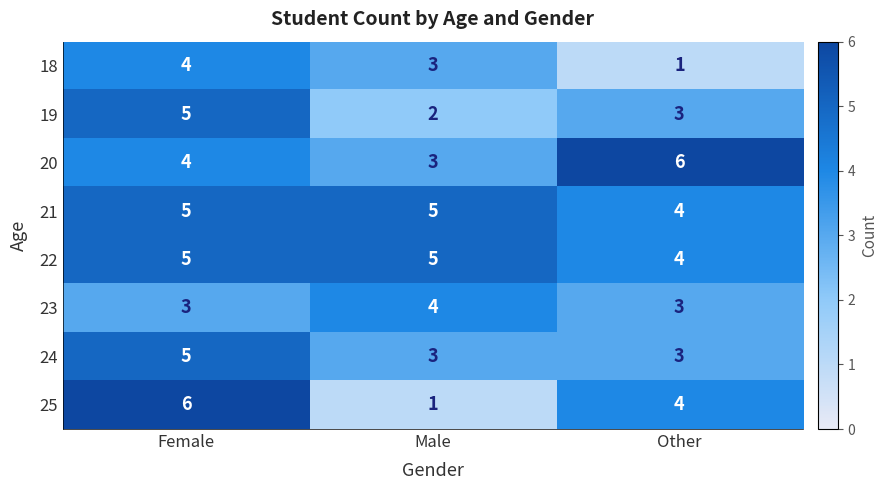

Reading left to right, what are all the values shown in this chart?

18: 4	3	1
19: 5	2	3
20: 4	3	6
21: 5	5	4
22: 5	5	4
23: 3	4	3
24: 5	3	3
25: 6	1	4